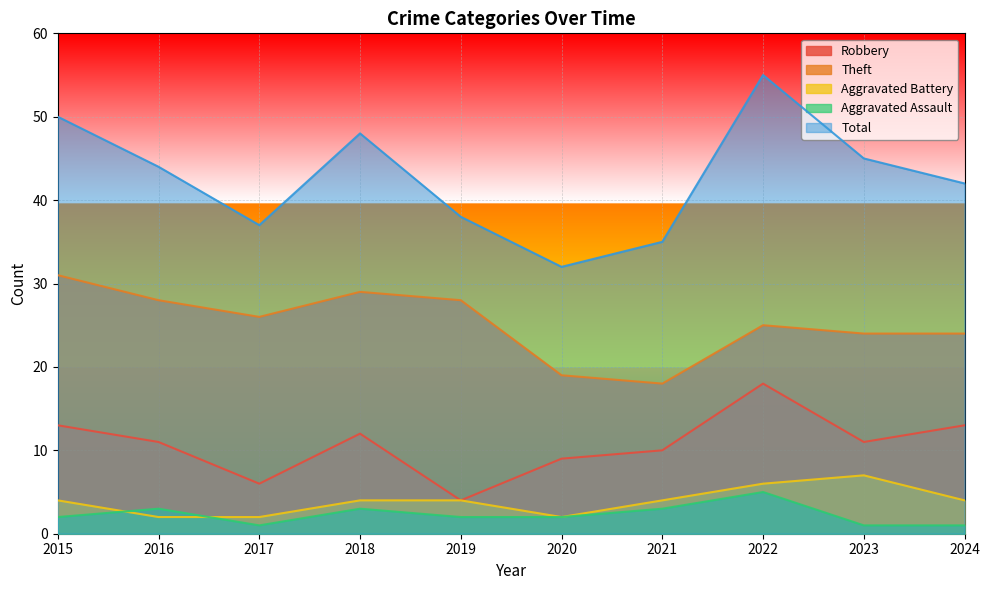

What is the difference between the maximum and minimum values in the Total series?

23